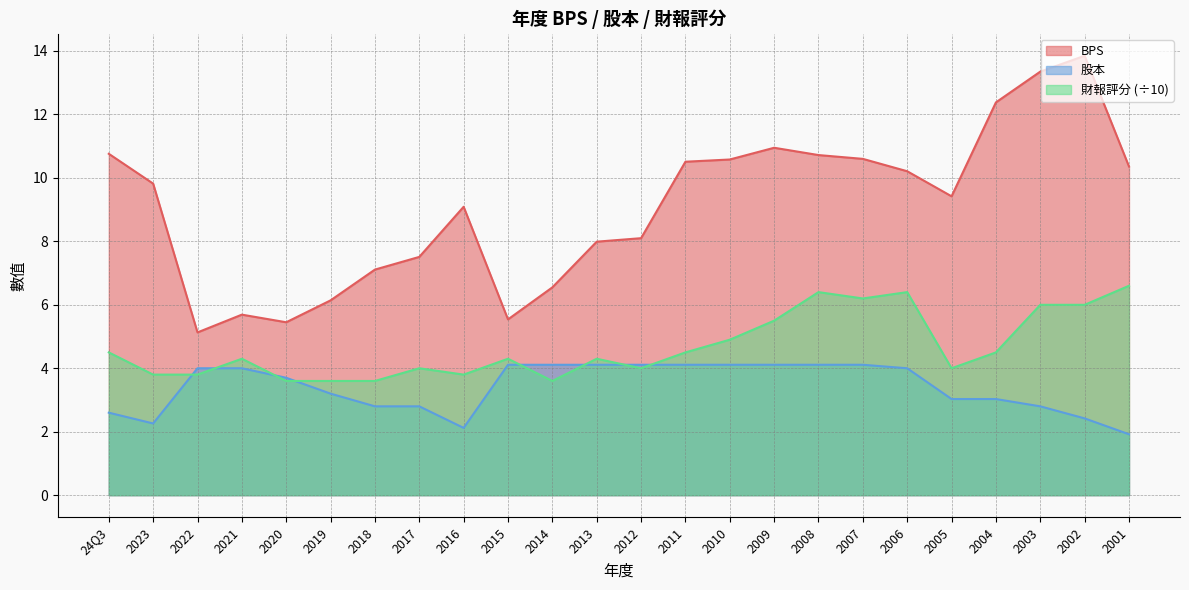

Where is 財報評分 nearest to the value 5?

2010